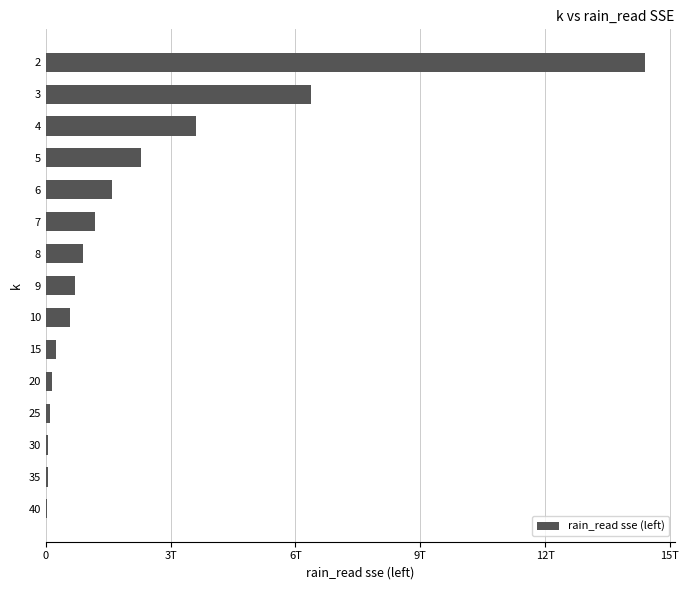

Are the bars horizontal?

Yes